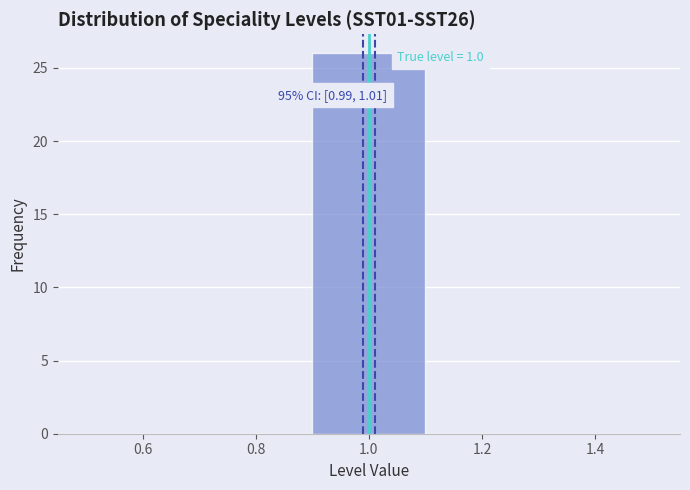

Over which range of the x-axis is the bar tallest?

0.9 to 1.1